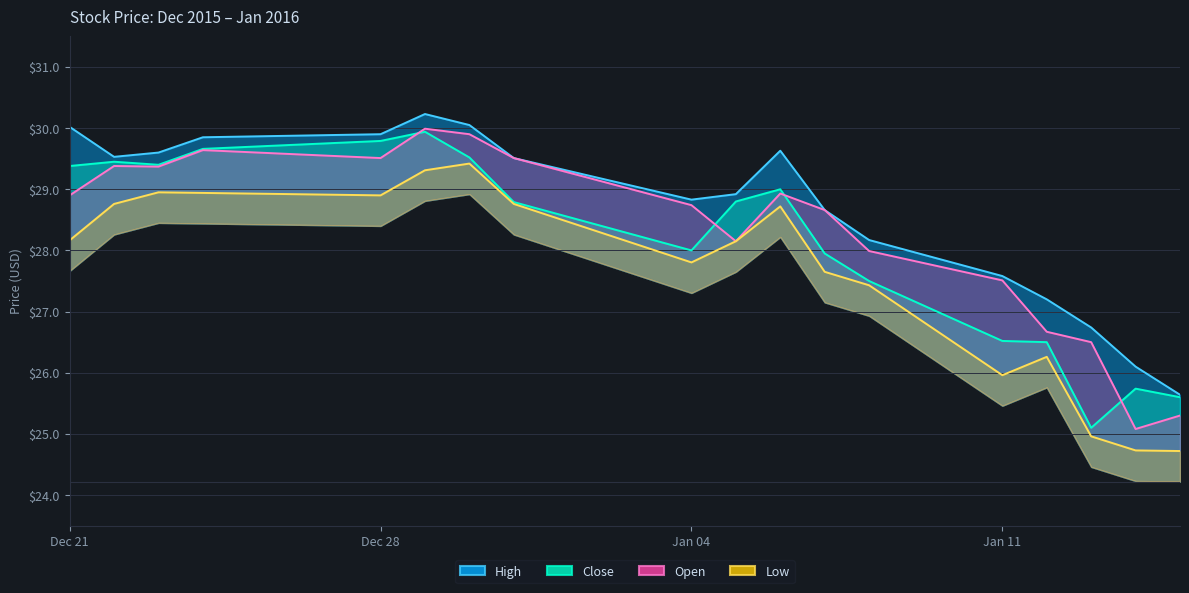

Which has a higher value, 2015-12-29 or 2016-01-08?

2015-12-29